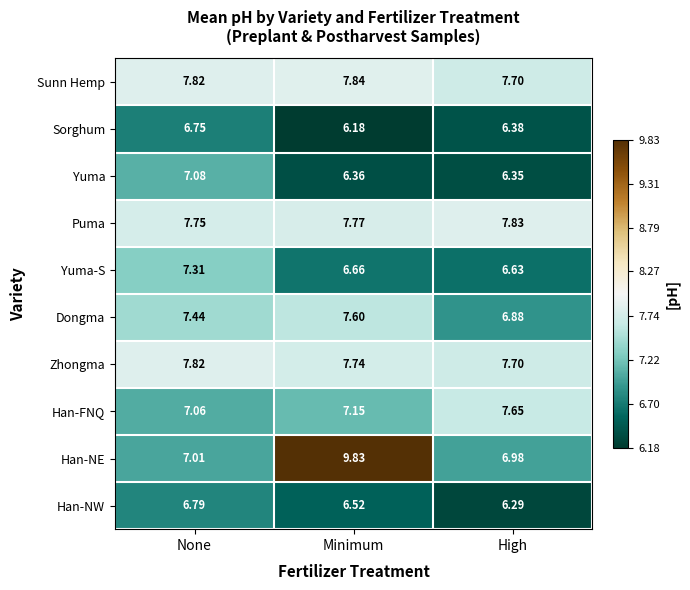

At which label does Dongma first exceed 7?

None